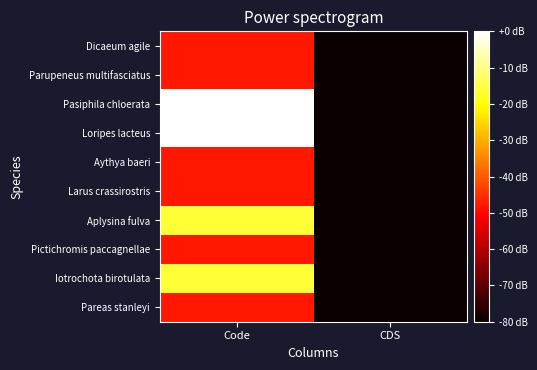

What is the difference between the highest and lowest values at Code?

48